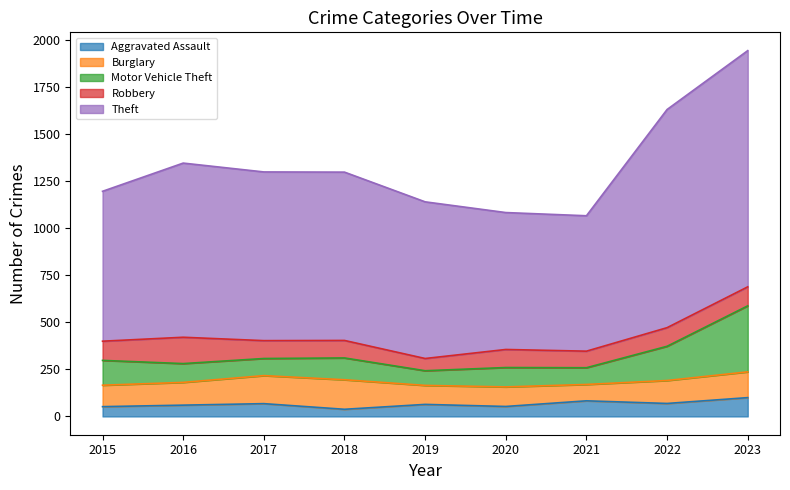

True or false: Aggravated Assault has a value of 20 at 2015.

False